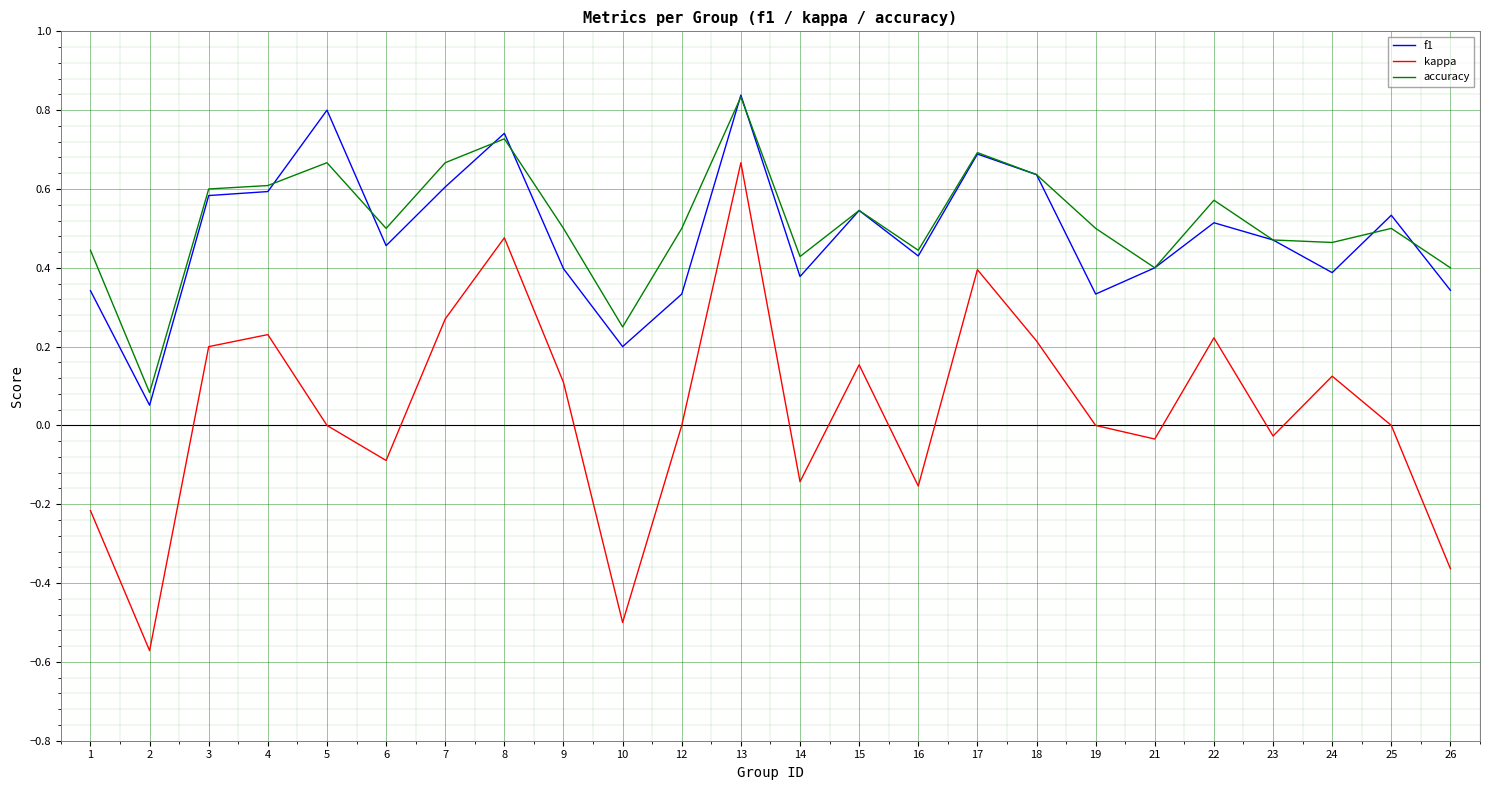

At how many categories does at least one series exceed 0?

24